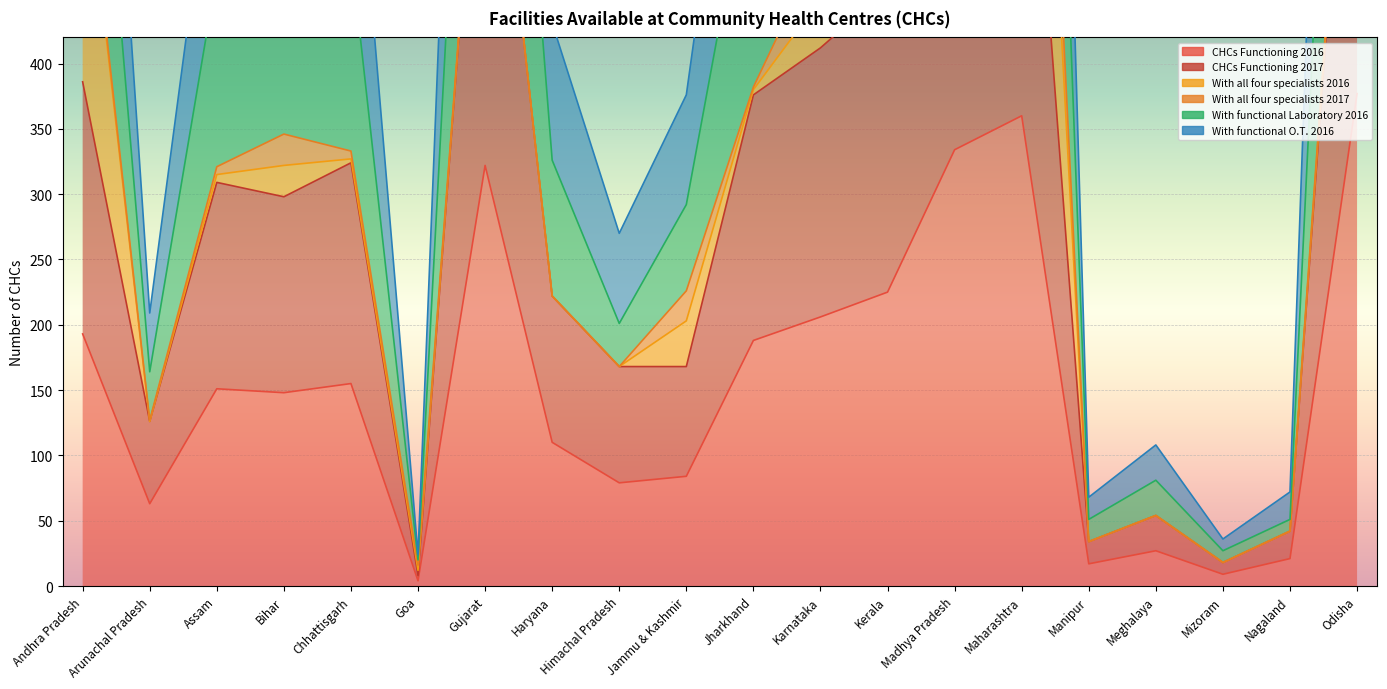

Which series has the largest total across all categories?

With functional Laboratory 2016